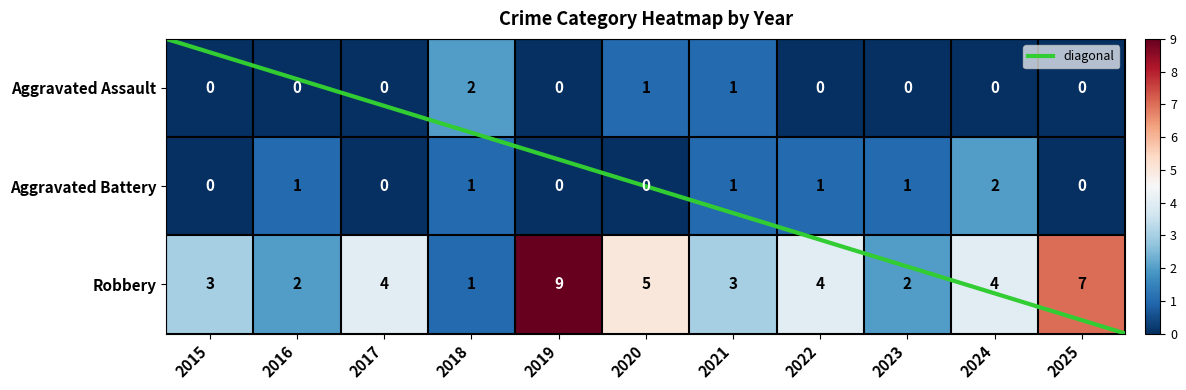

Reading left to right, what are all the values shown in this chart?

Aggravated Assault: 0	0	0	2	0	1	1	0	0	0	0
Aggravated Battery: 0	1	0	1	0	0	1	1	1	2	0
Robbery: 3	2	4	1	9	5	3	4	2	4	7